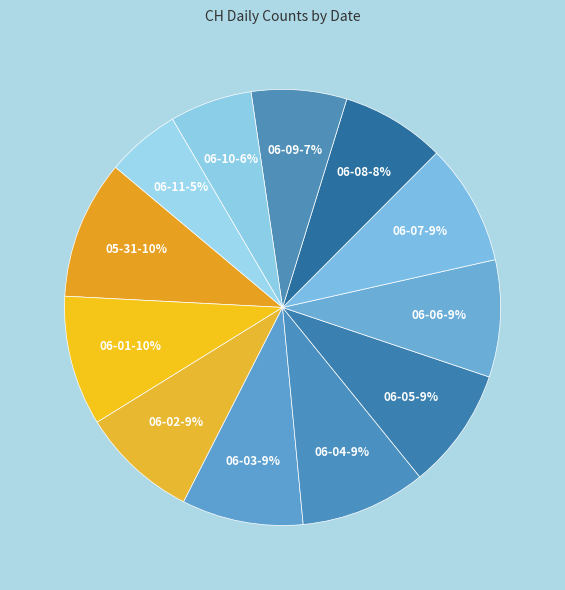

Does any single category account for the majority?

No